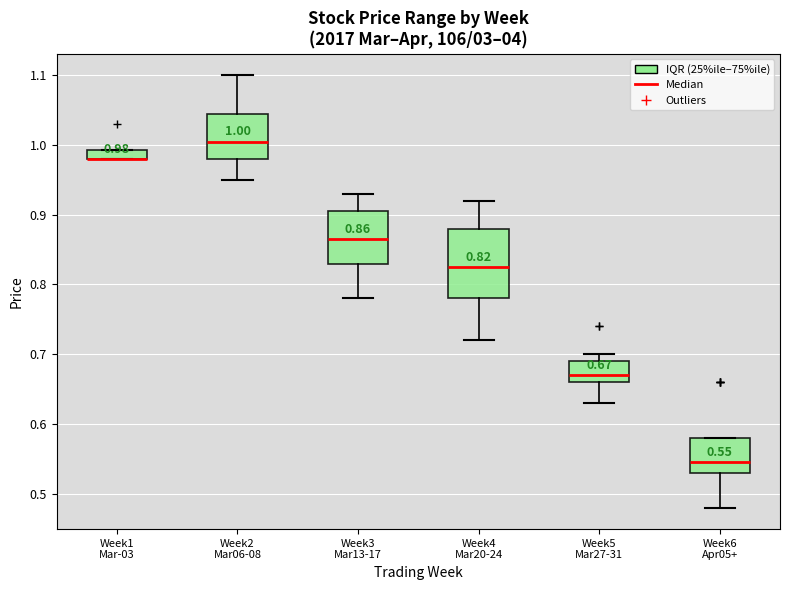

Which box is the tallest, from its lower edge to its upper edge?

Week4 Mar20-24